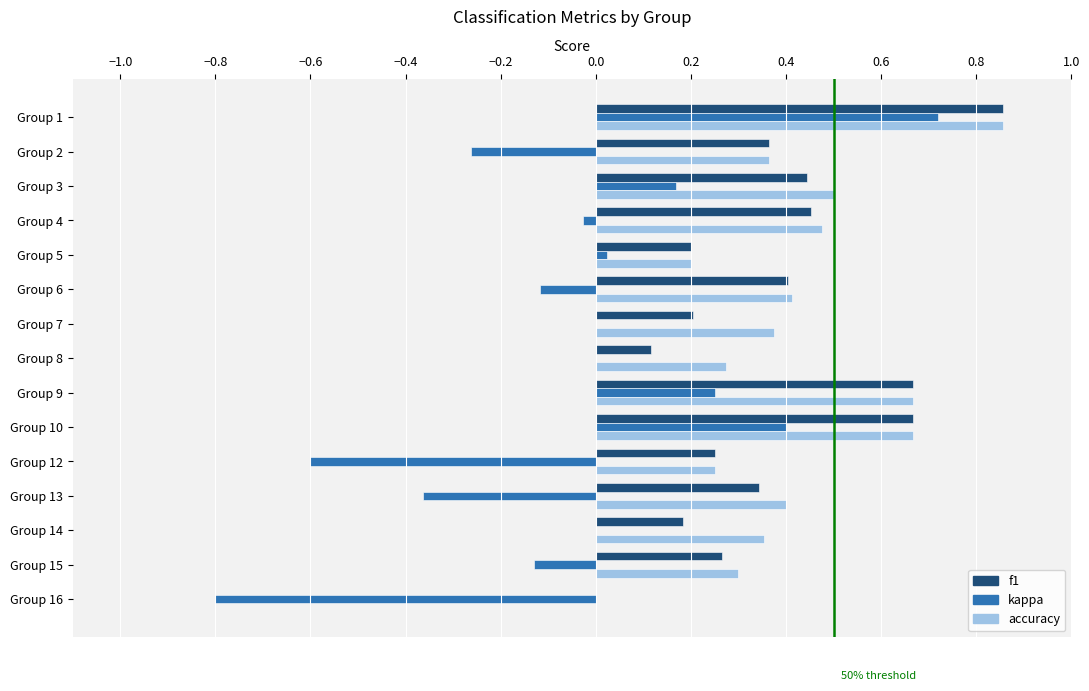

The value of f1 at Group 6 is 0.6. True or false?

False